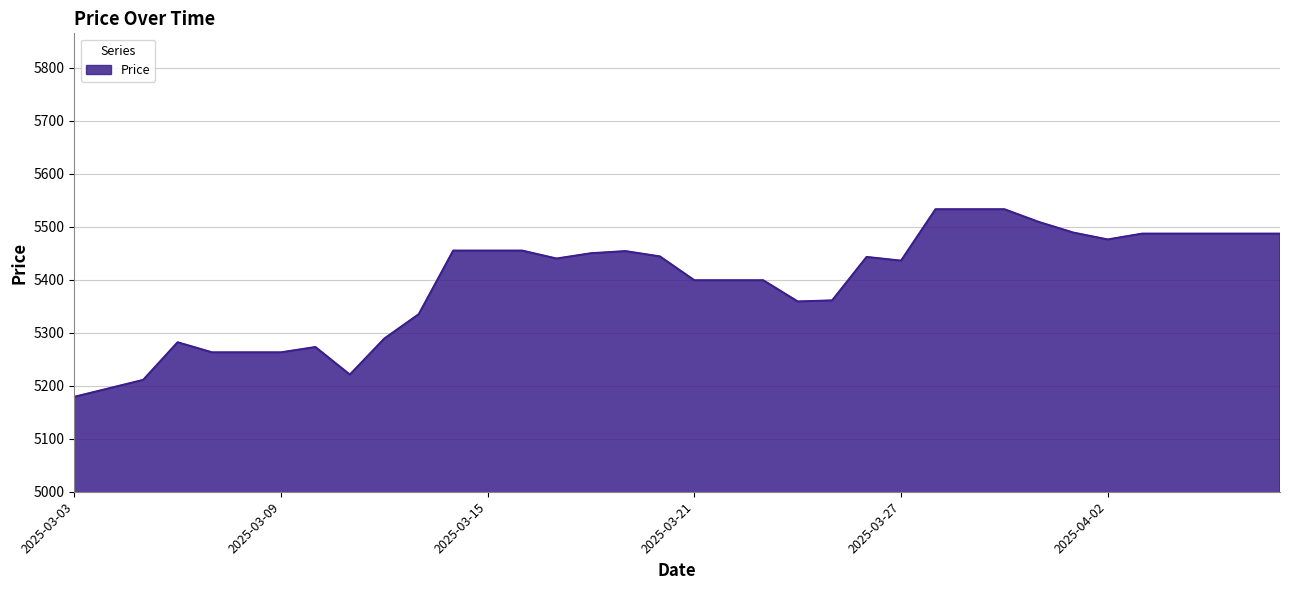

How many lines are shown in the chart?

1